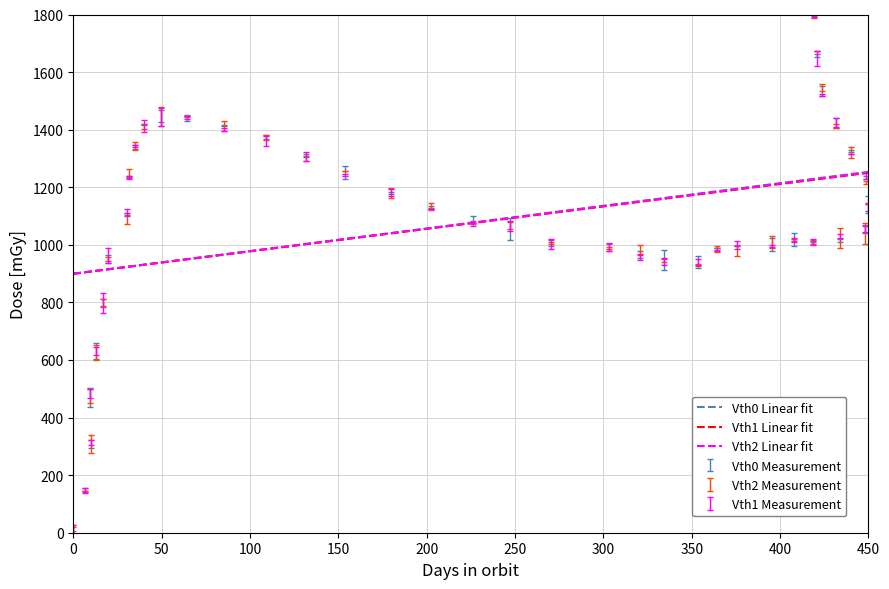

List the series in order of their overall mean, lowest first.

Vth1 Linear fit, Vth2 Linear fit, Vth0 Linear fit